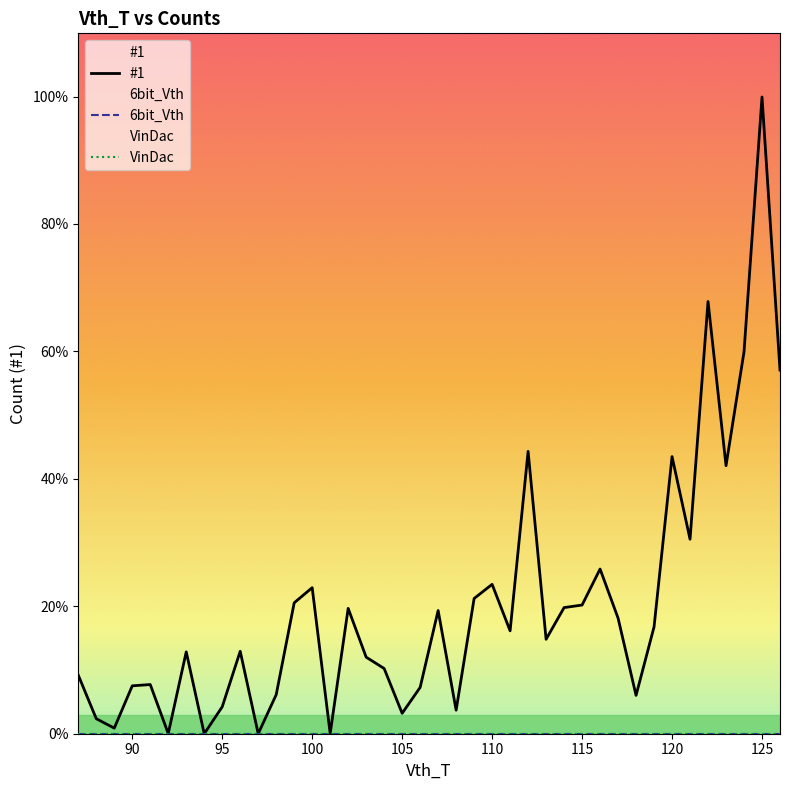

How many lines are shown in the chart?

3